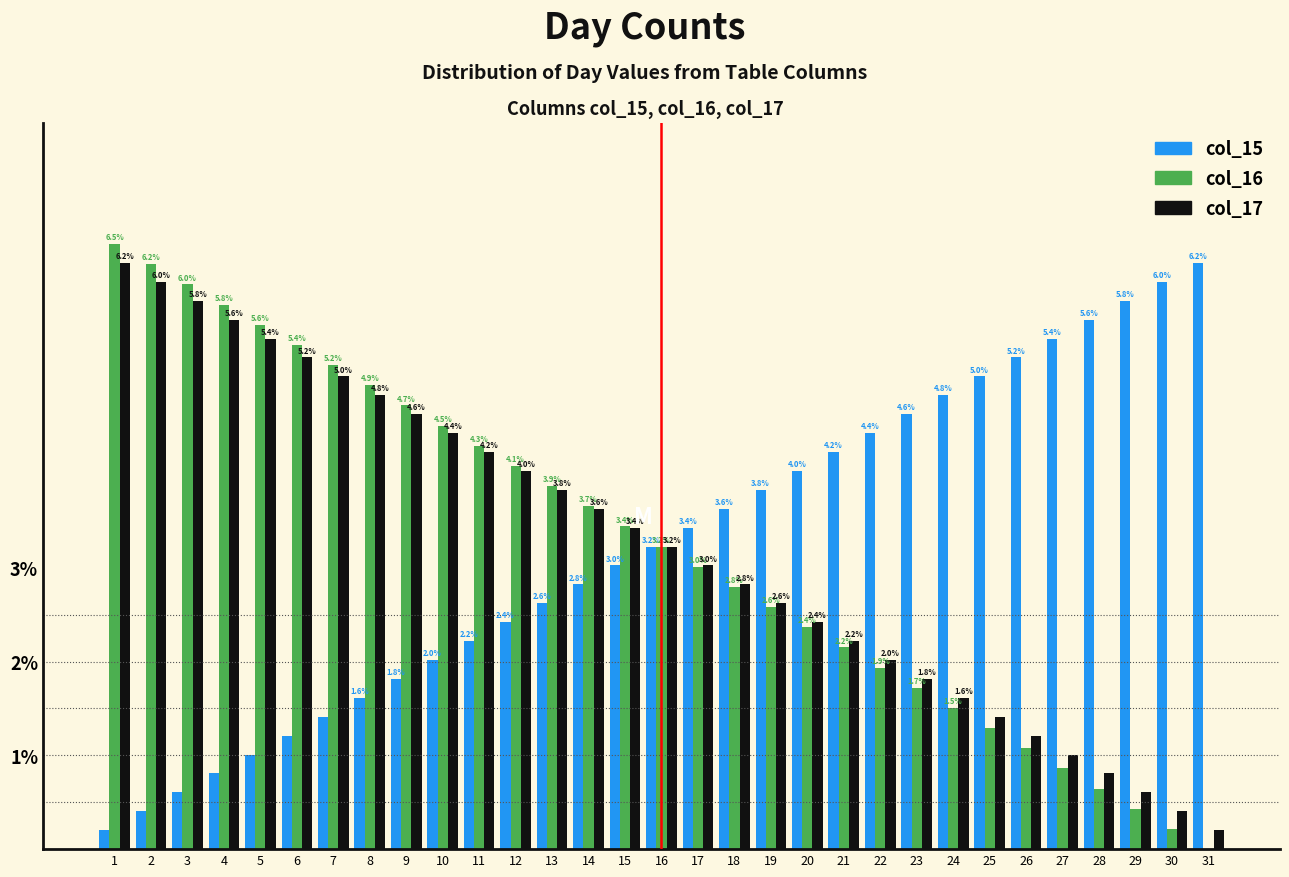

At which label is col_15 closest to 3?

15